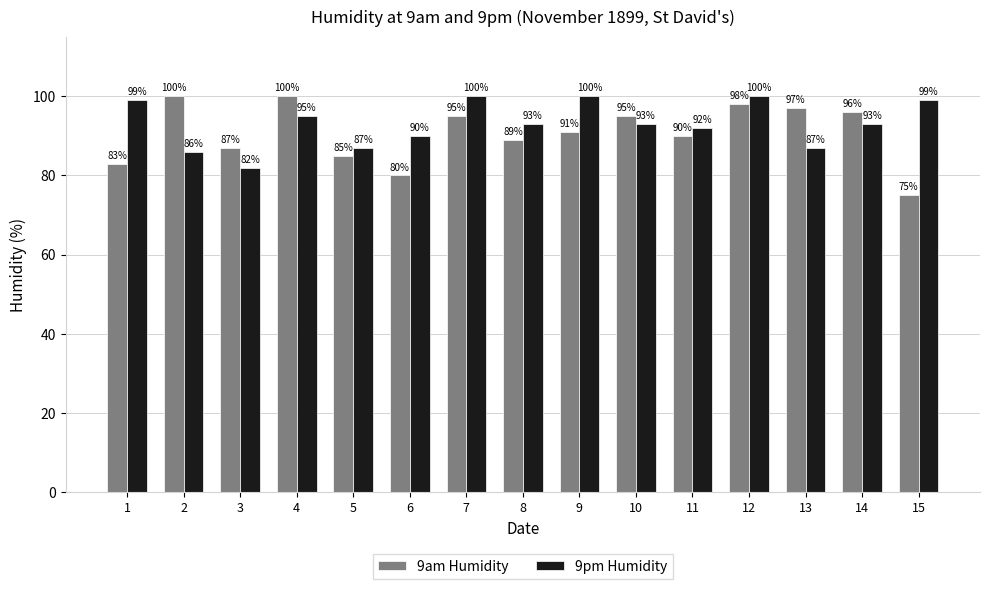

Where does the 9pm Humidity series first go above 93?

1